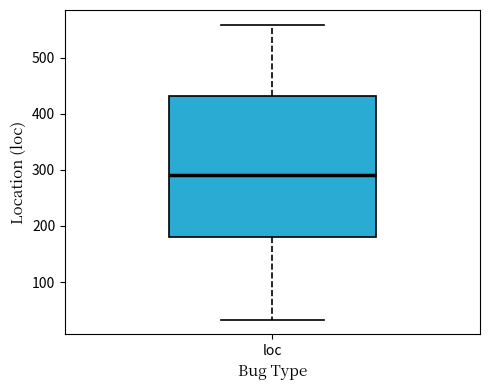

Transcribe this box plot: give where the median line is, the range the box spans, and where the two whiskers end, as read against the y-axis. The values are not printed on the chart, so give them approximately, as read against the axis.

median 290, box 180 to 430, whiskers 30 to 560